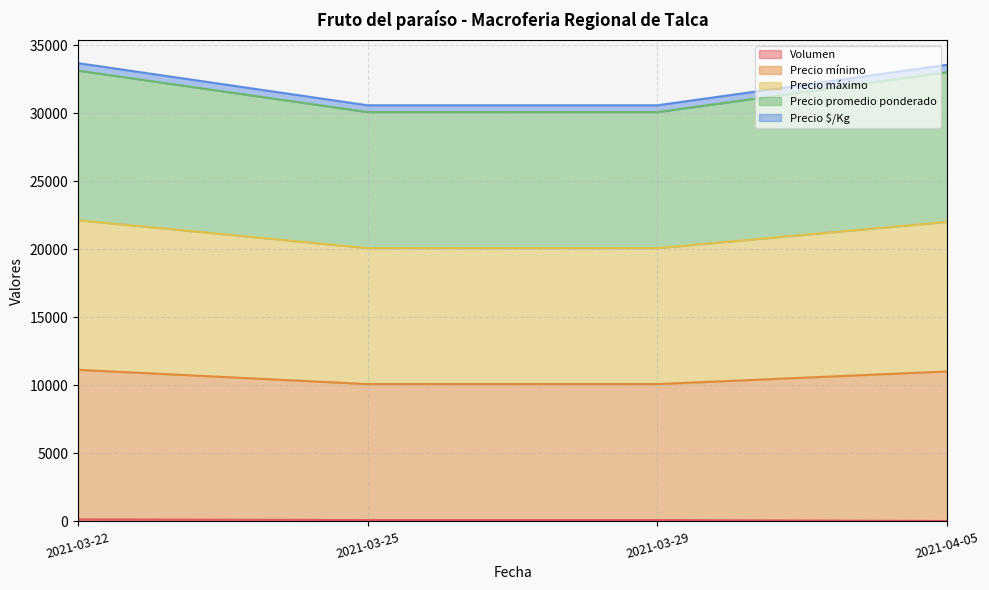

Is it true that Precio mínimo equals 16707 at 2021-03-25?

False